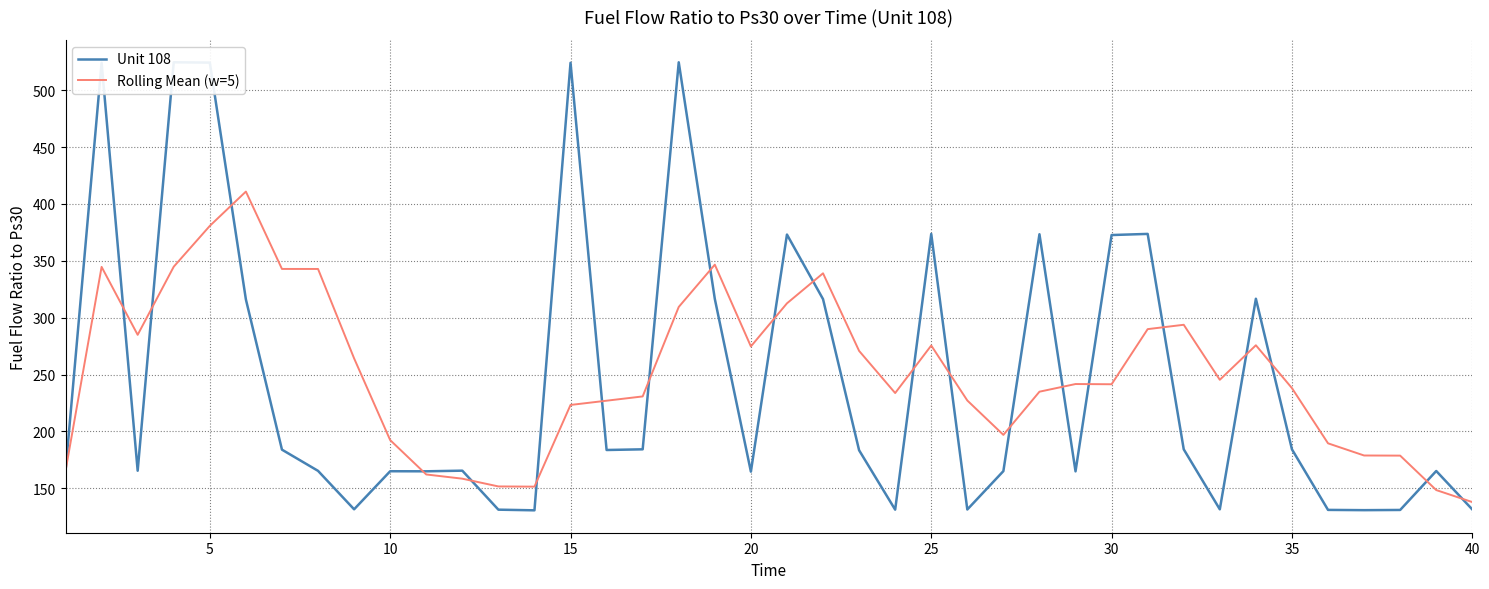

True or false: Rolling Mean (w=5) has a value of 65.5 at 15.

False